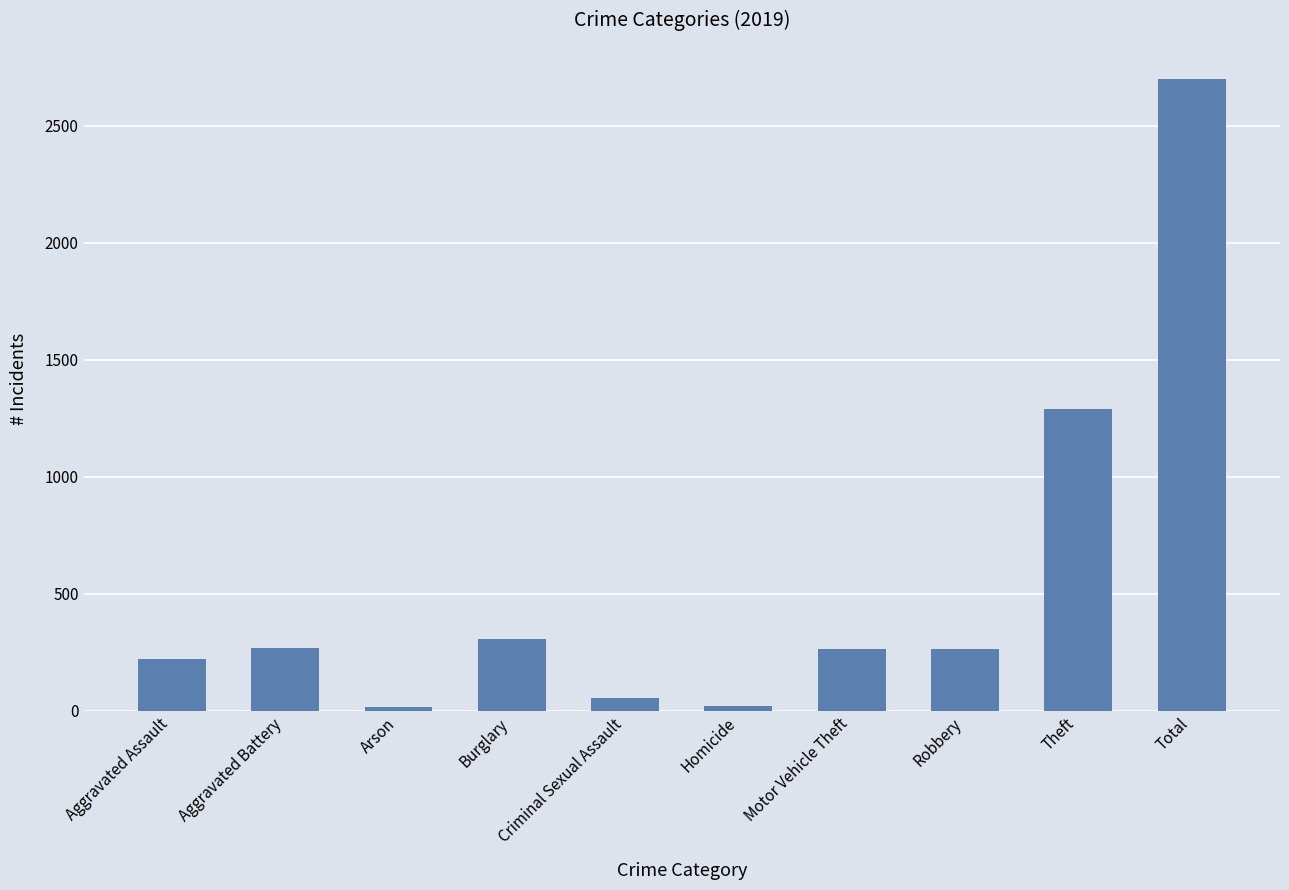

Which category has the highest value across all series?

Total